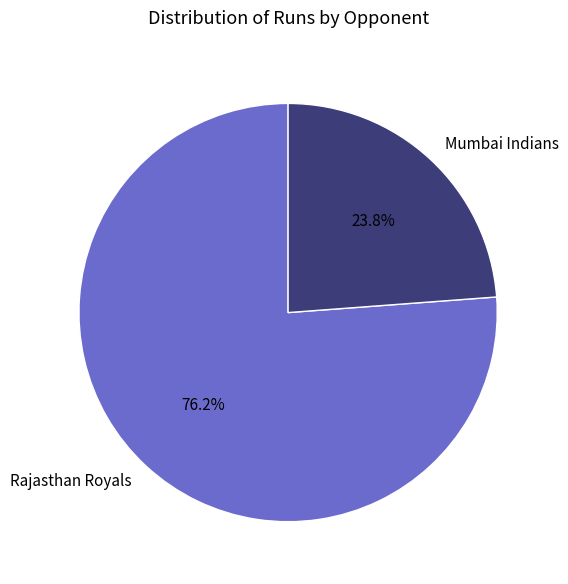

Does any single category account for the majority?

Yes